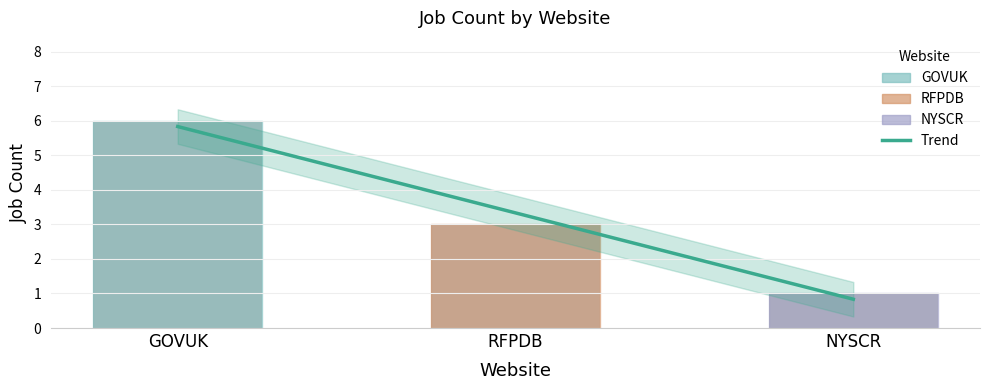

Approximately how many times larger is the value at NYSCR compared to RFPDB?

0.3